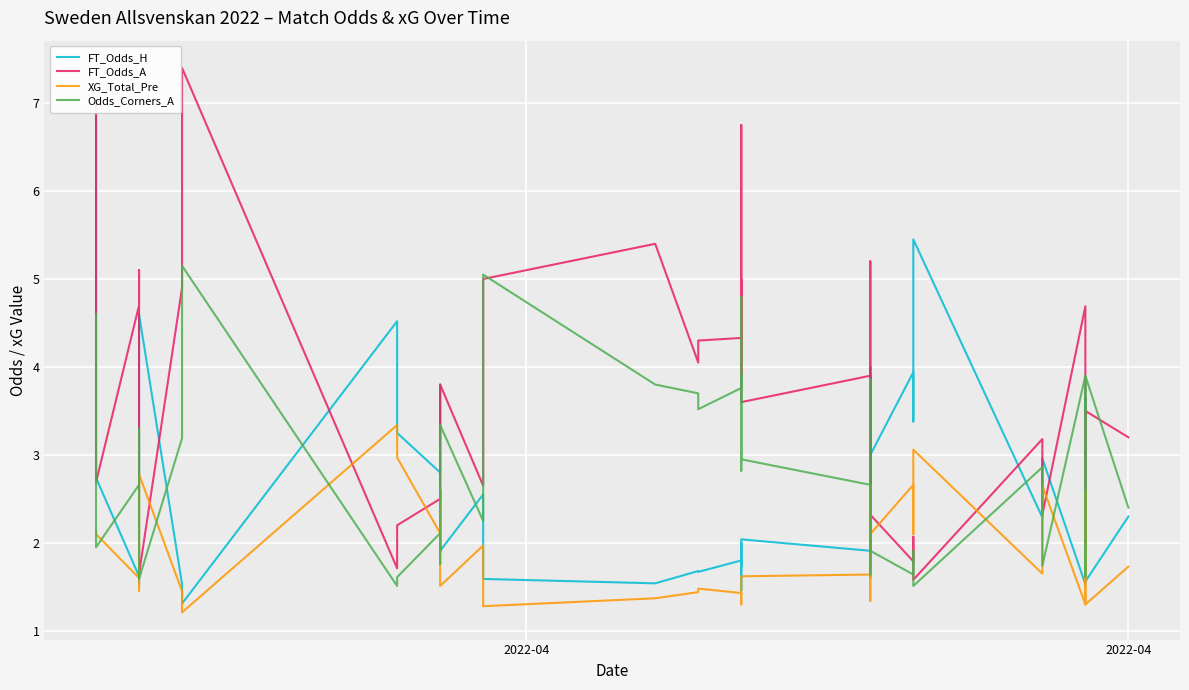

True or false: FT_Odds_A has more than 1 points higher than both neighbors.

True